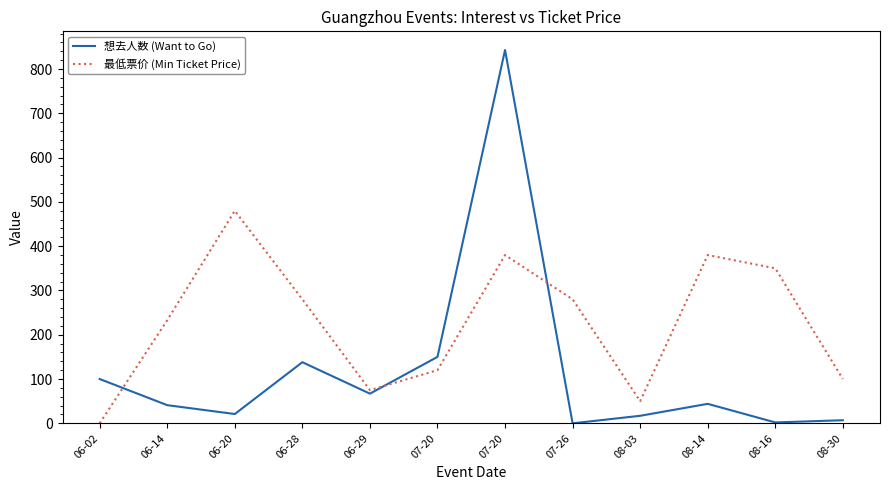

What are all the series names shown in the legend?

想去人数 (Want to Go), 最低票价 (Min Ticket Price)